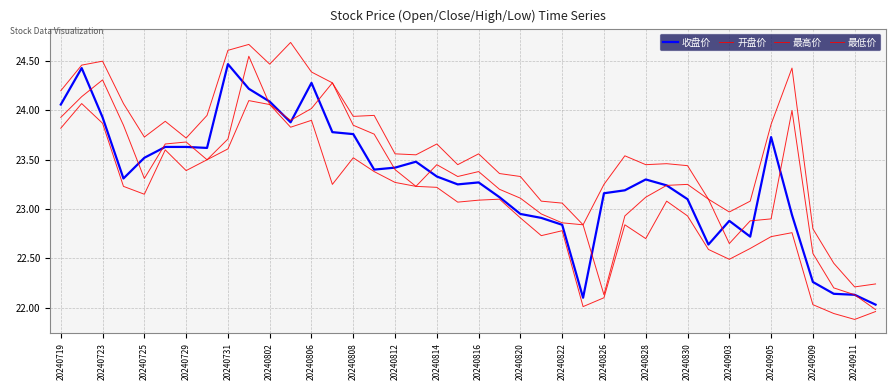

How many lines are shown in the chart?

4